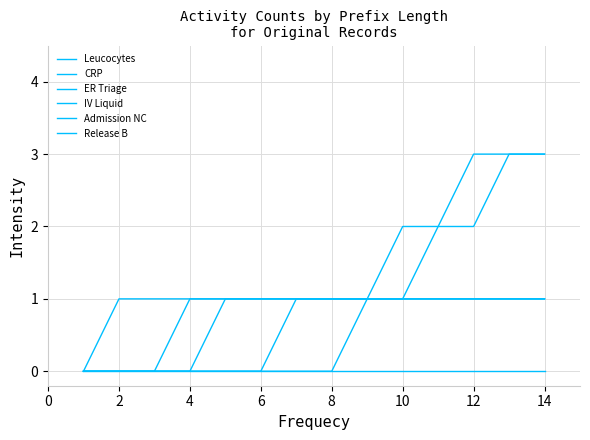

Is this an area chart (filled region under the line)?

No